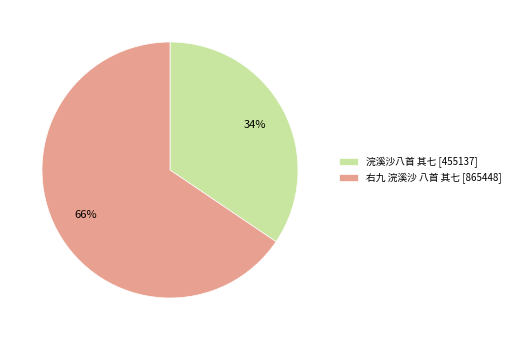

Which has a higher value, 右九 浣溪沙 八首 其七 or 浣溪沙八首 其七?

右九 浣溪沙 八首 其七